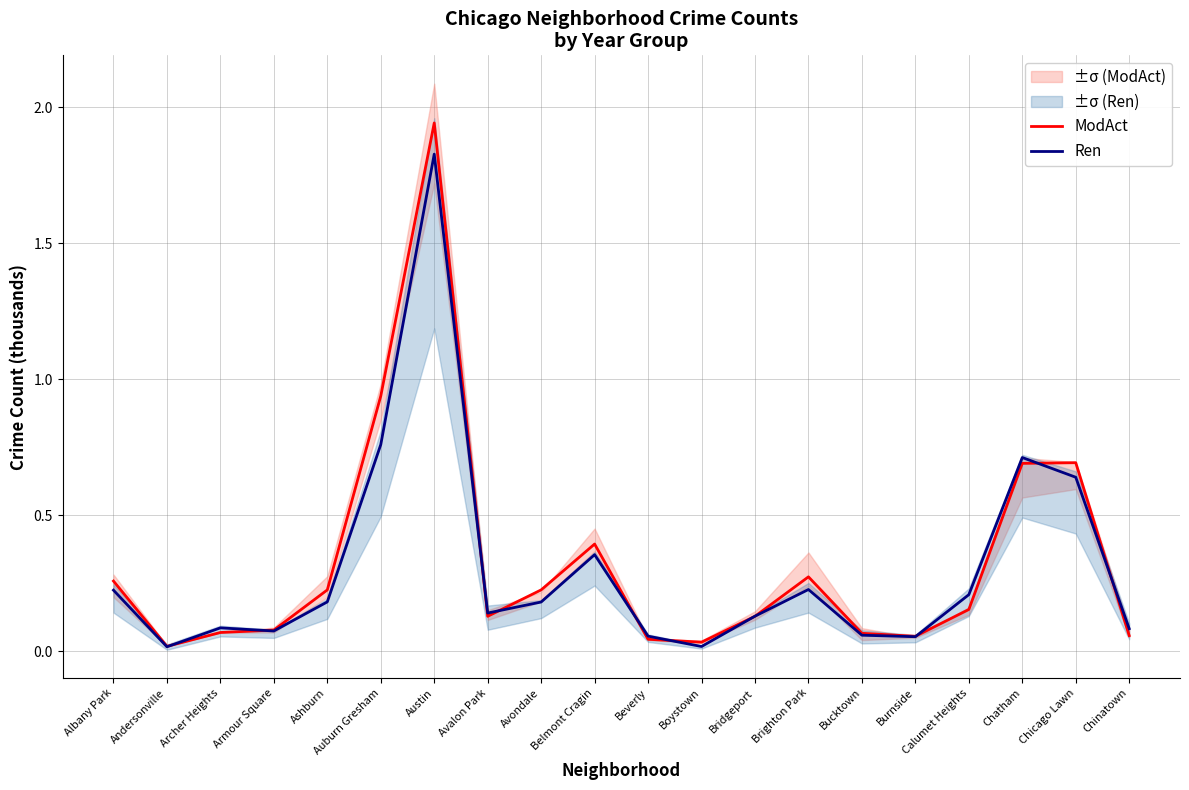

Does the chart have visible grid lines?

Yes